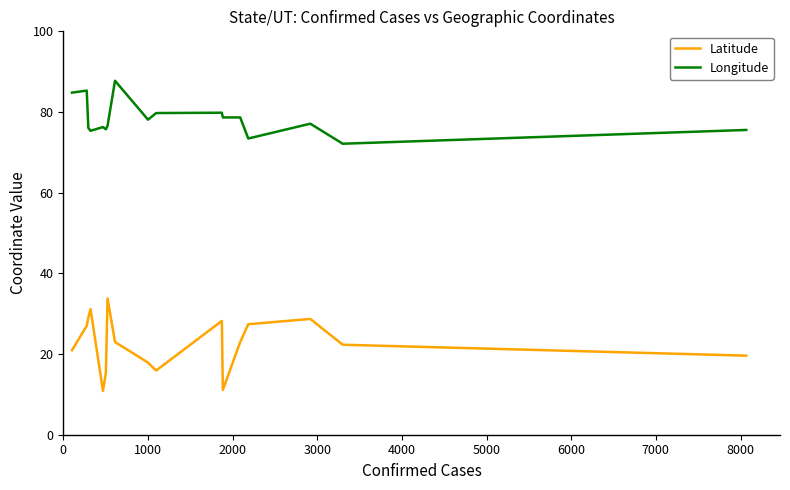

Which series has the widest spread of values?

Latitude